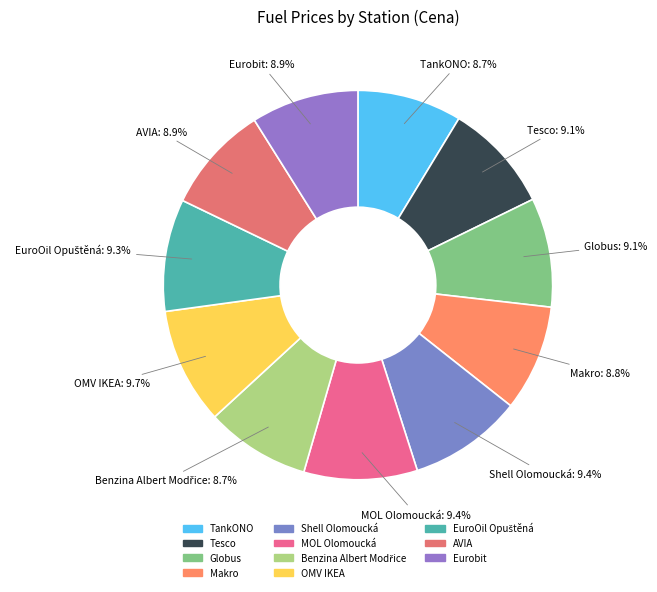

To the nearest percent, what is the combined percentage of OMV IKEA and Eurobit?

19%